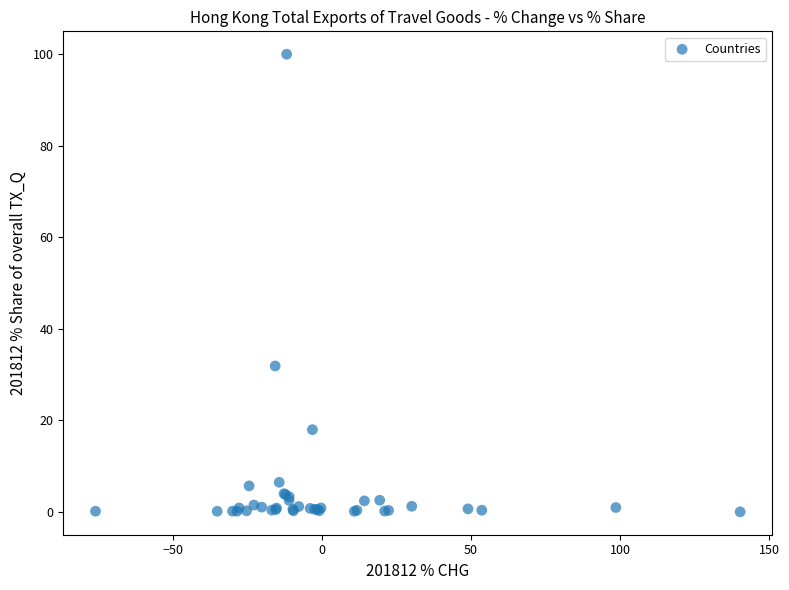

What Y value in the scatter plot is closest to 50?

31.9